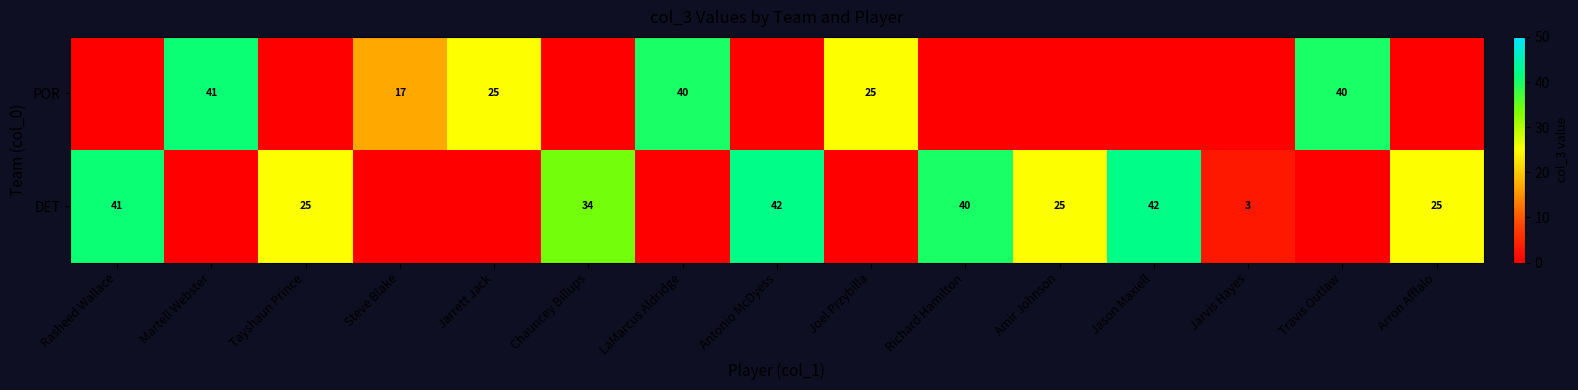

True or false: POR has a value of 17 at Steve Blake.

True